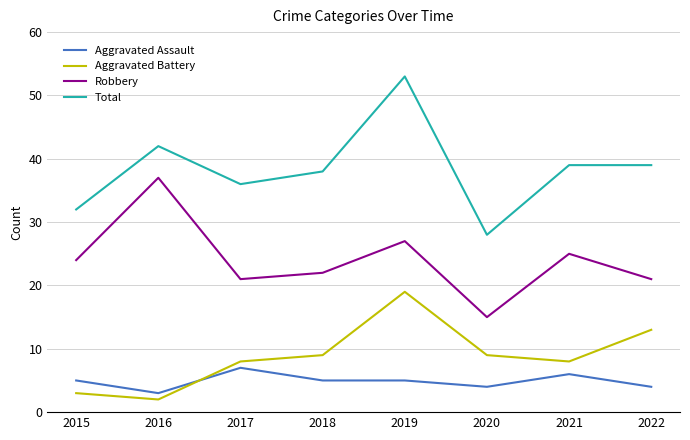

The Total series shows 17 at 2021. True or false?

False